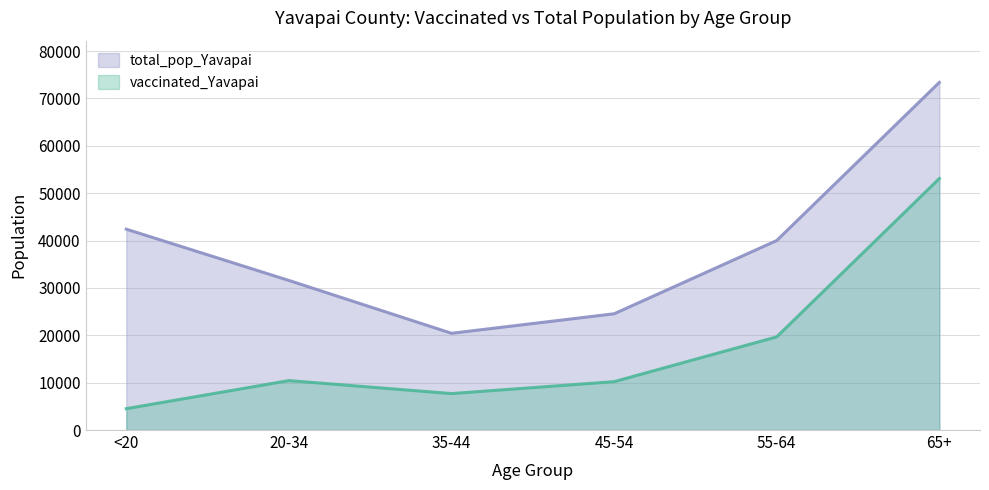

List the series in order of their peak value, highest first.

total_pop_Yavapai, vaccinated_Yavapai